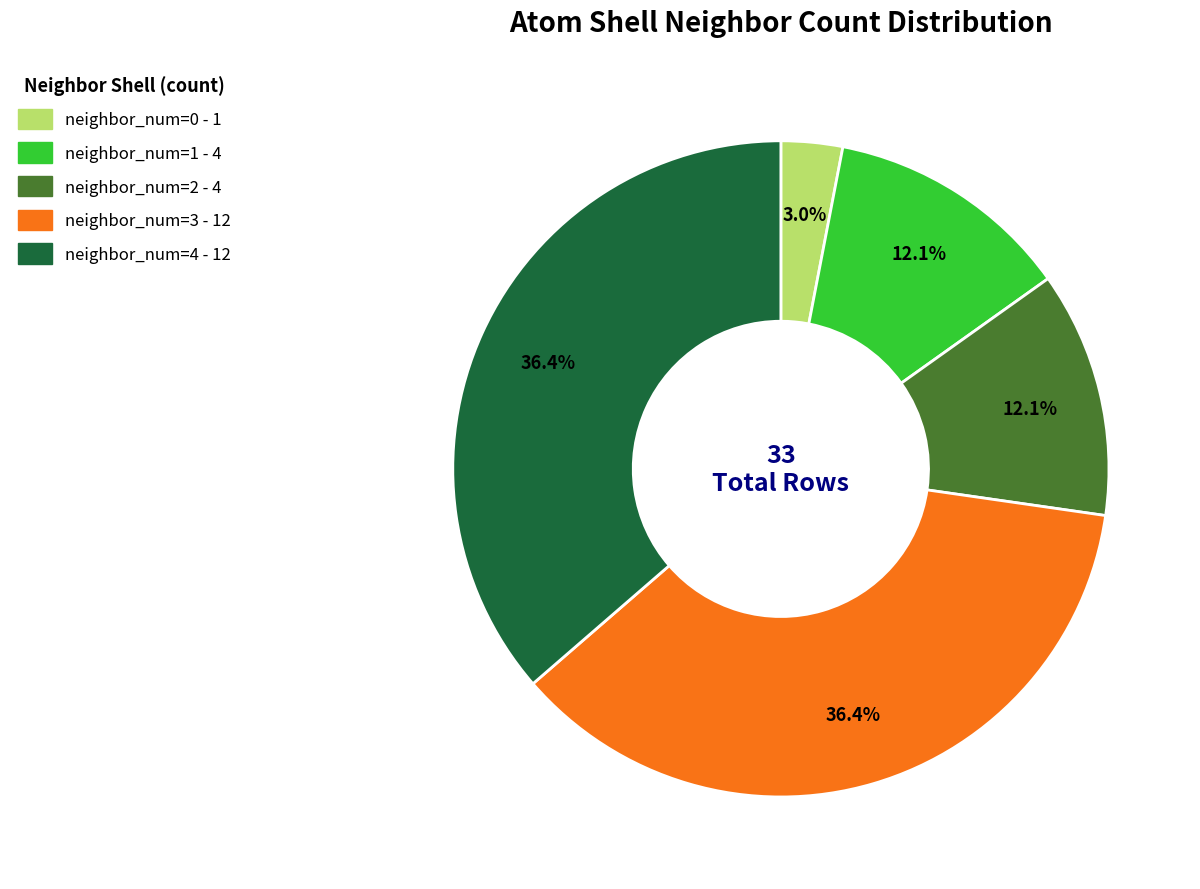

Which category has the smallest portion of the pie?

neighbor_num=0